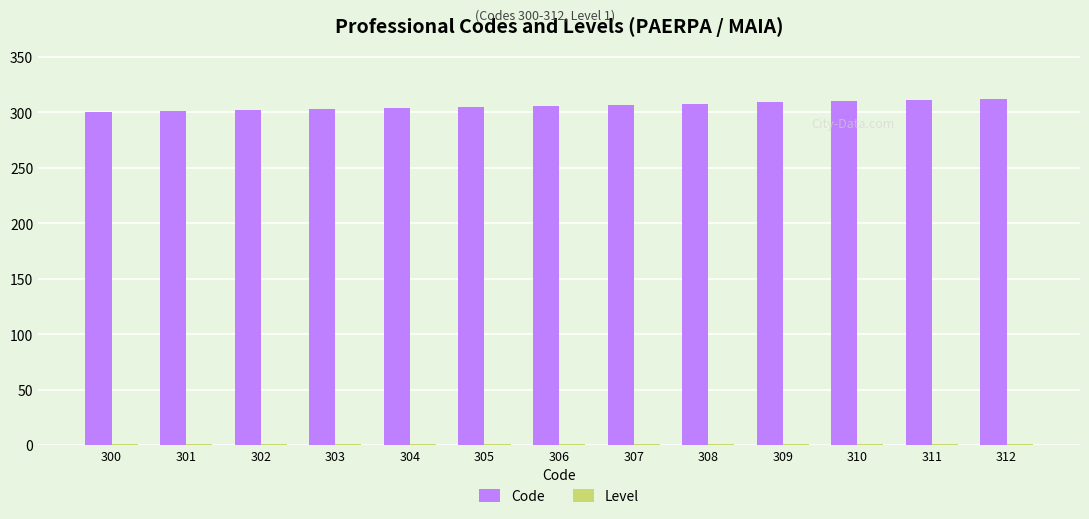

True or false: Code has a value of 305 at 305.

True